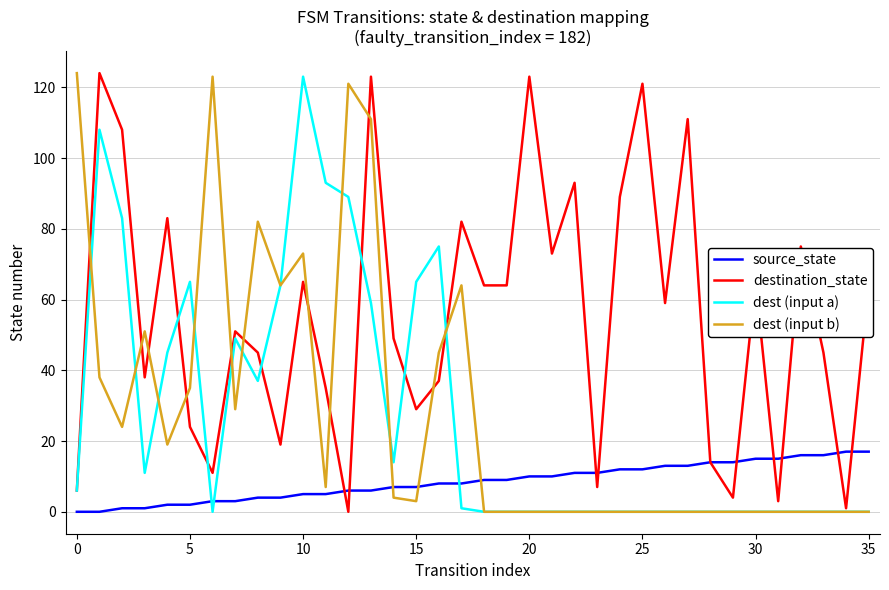

True or false: dest (input a) and source_state intersect in this chart.

True